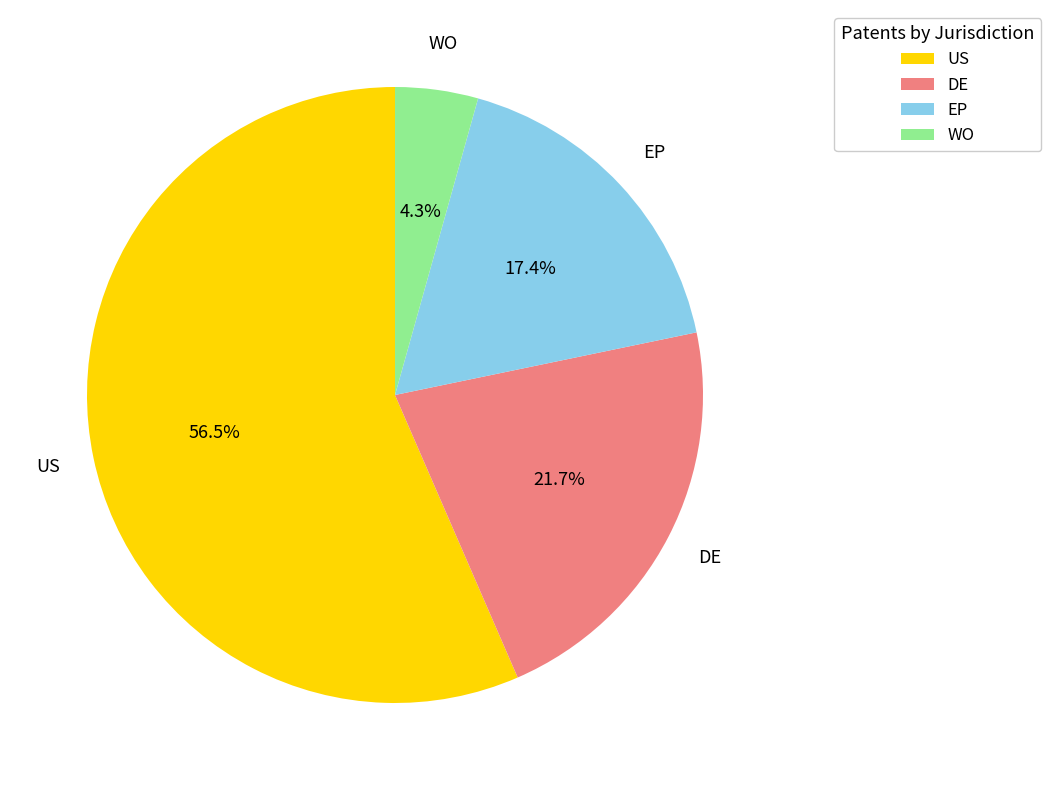

What percentage is the WO slice, to the nearest percent?

4%